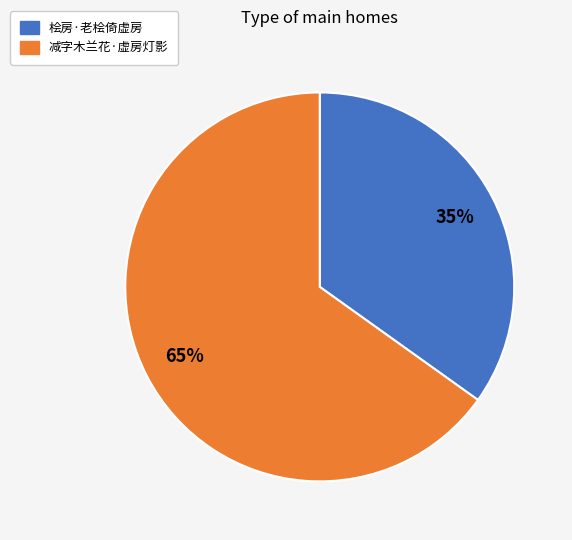

What percentage is the 桧房·老桧倚虚房 slice, to the nearest percent?

35%